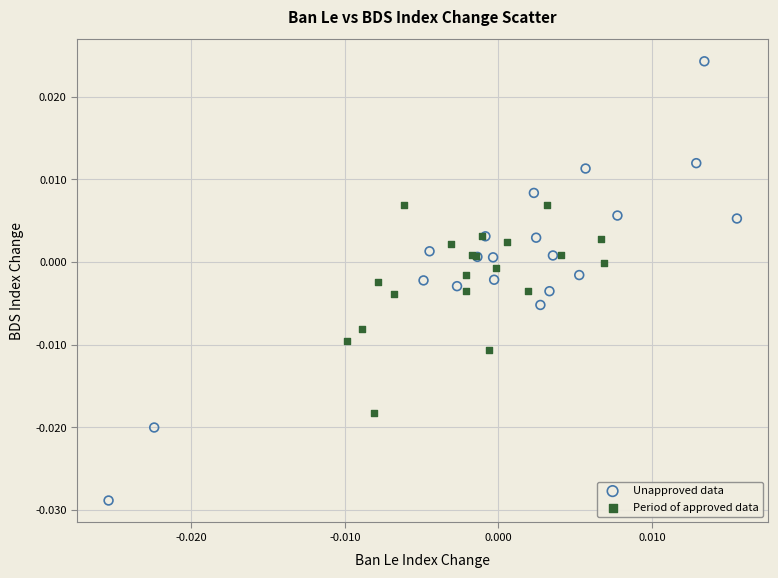

Which series has the largest Y range (max minus min)?

Unapproved data